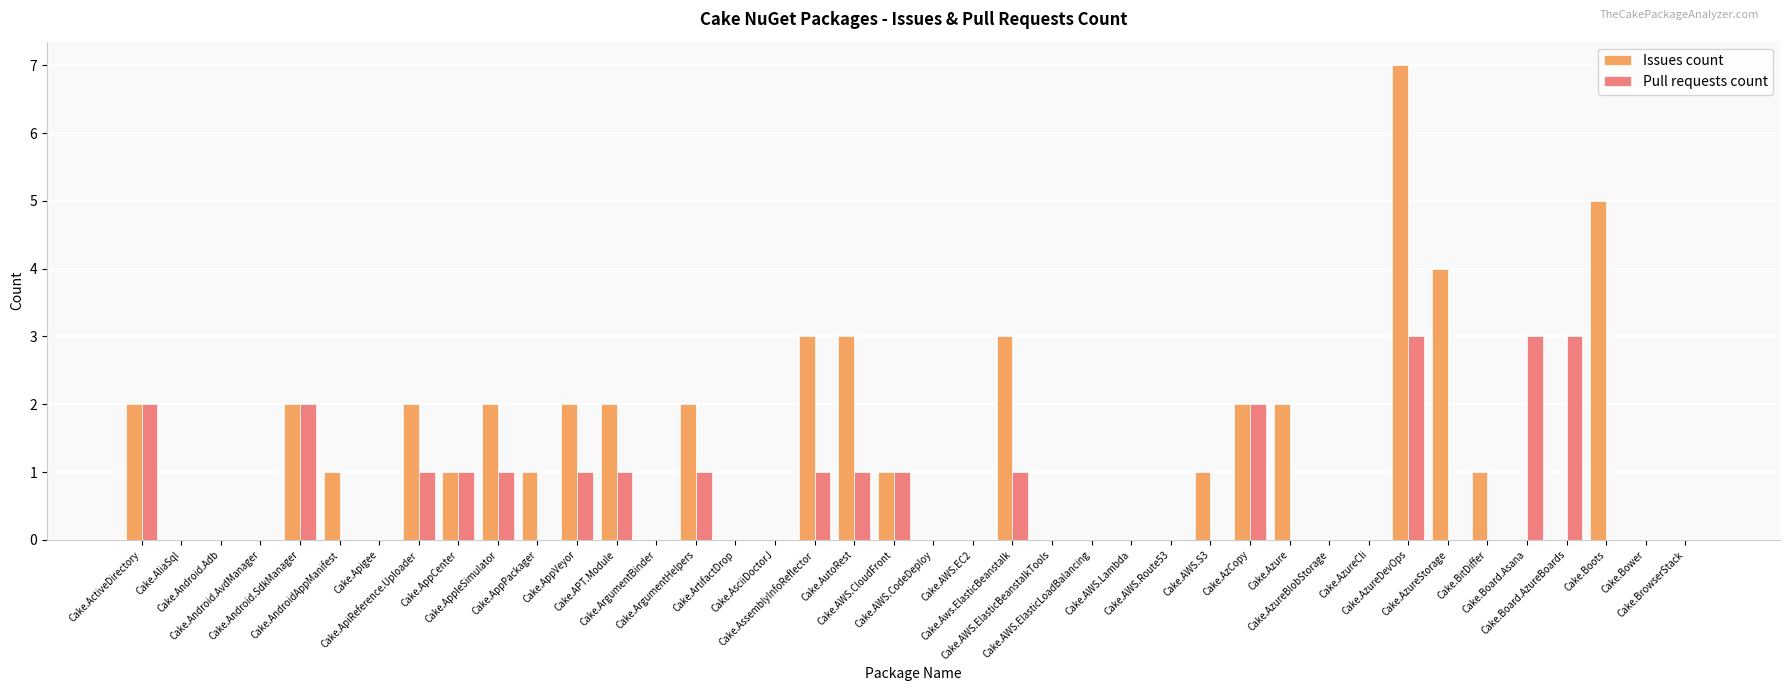

What is the average value of the Issues count series?

1